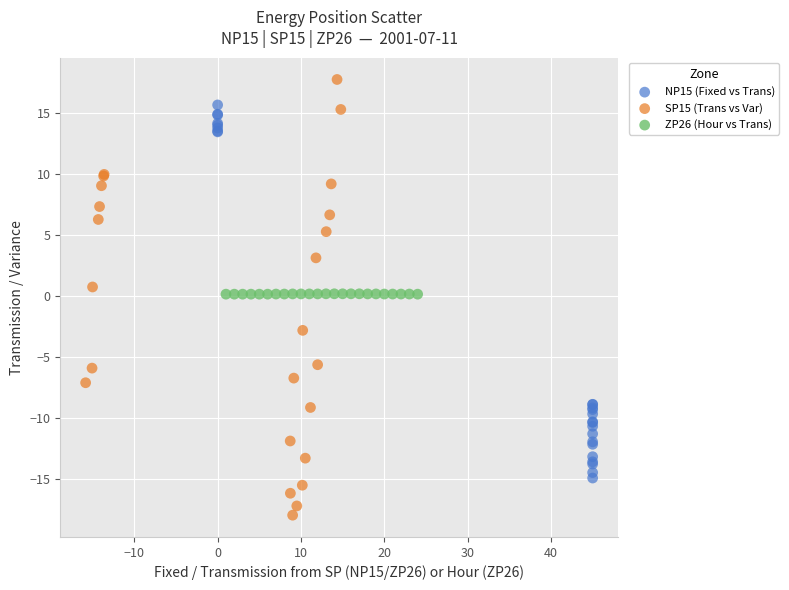

Which series reaches the minimum Y coordinate?

SP15 (Trans vs Var)